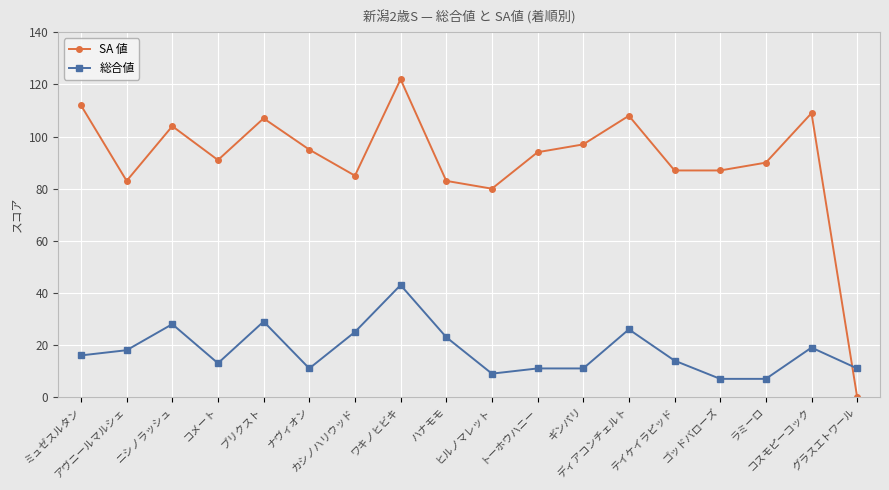

At which category does SA 値 reach its first local peak?

ニシノラッシュ